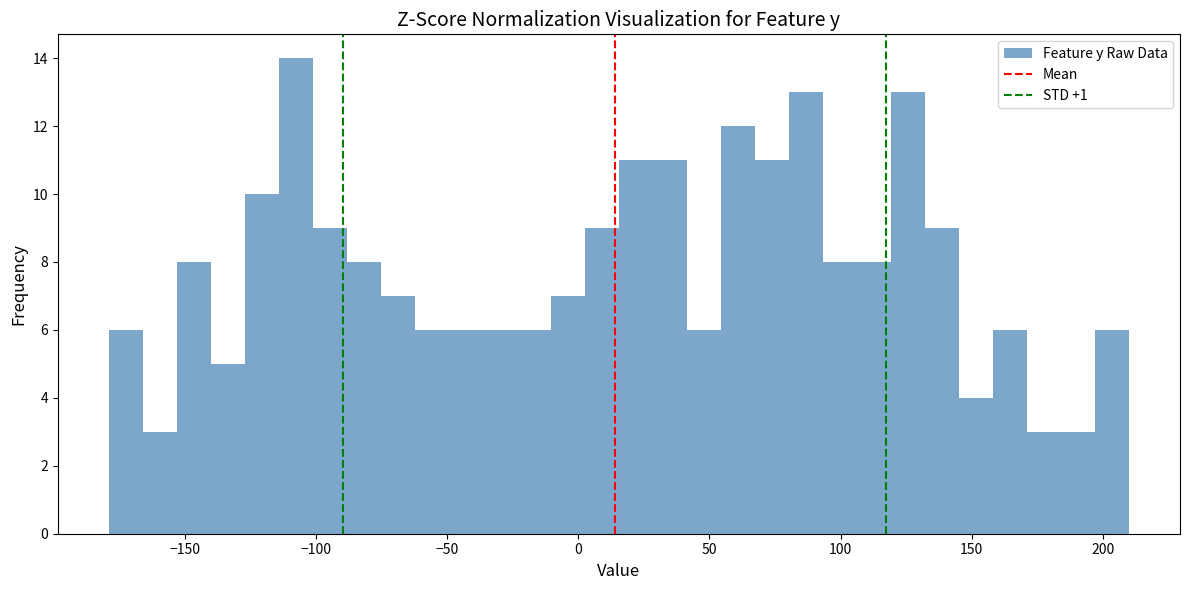

Read against the x-axis, roughly where is the centre of the tallest bar?

-110